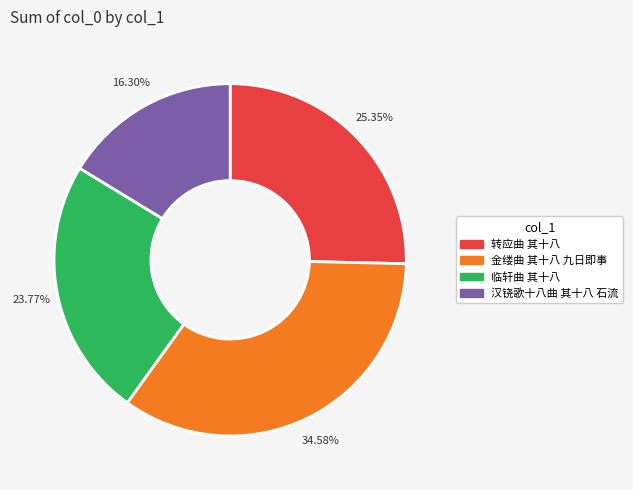

Is there any slice that represents more than half of the pie?

No